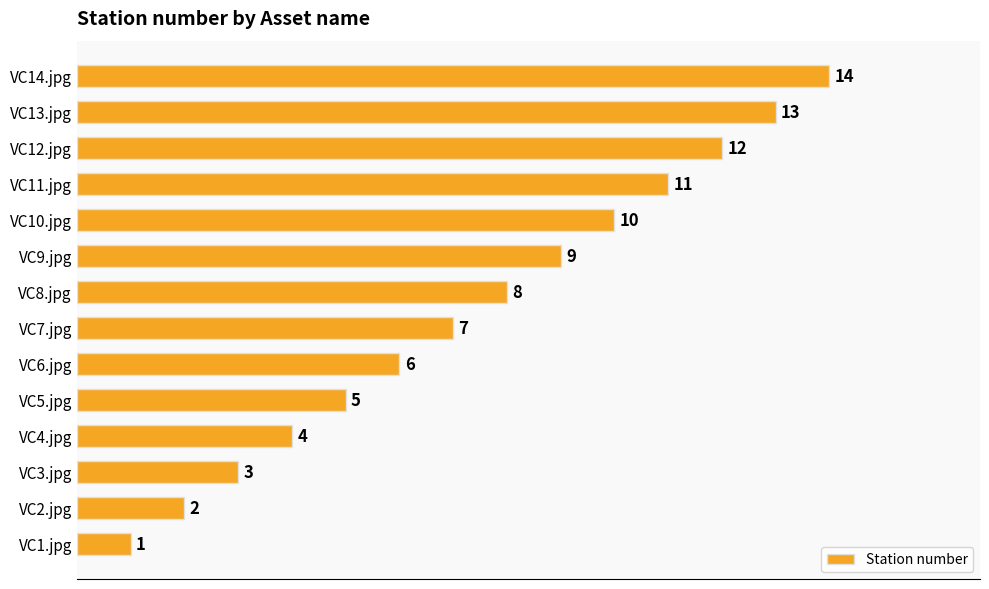

Rank the categories by value from lowest to highest.

VC1.jpg, VC2.jpg, VC3.jpg, VC4.jpg, VC5.jpg, VC6.jpg, VC7.jpg, VC8.jpg, VC9.jpg, VC10.jpg, VC11.jpg, VC12.jpg, VC13.jpg, VC14.jpg